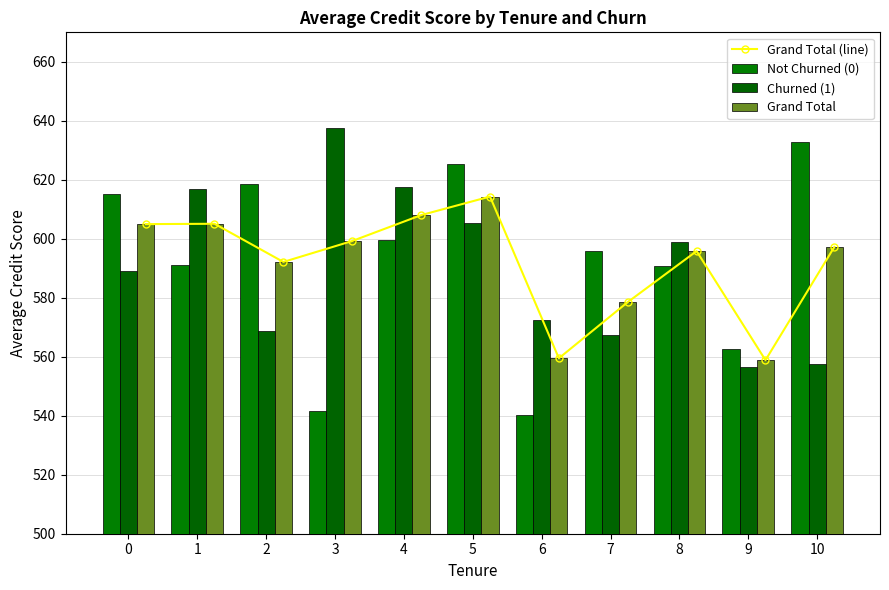

What is the smallest value displayed?

540.3